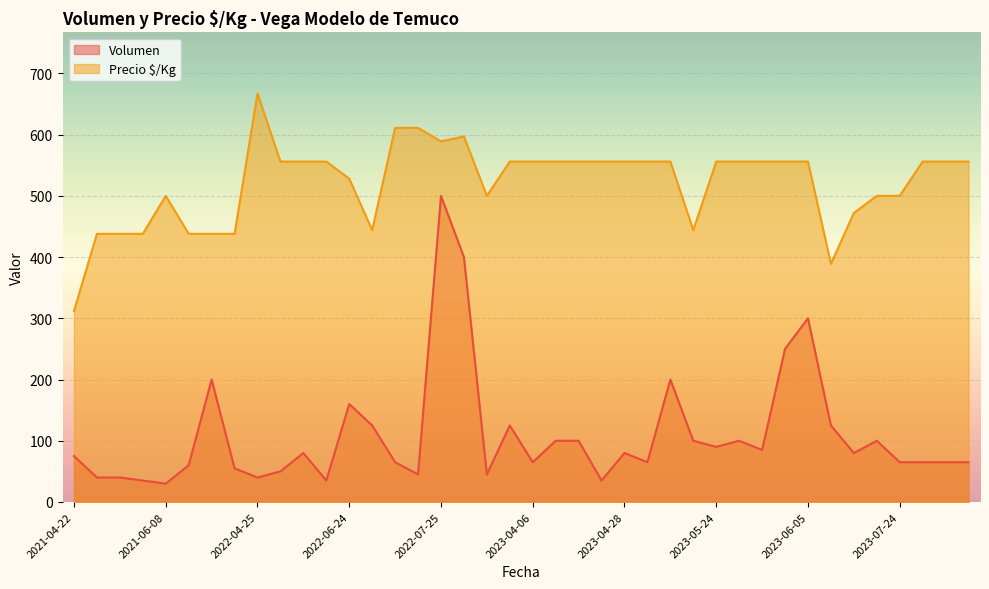

Which series has the largest range (max minus min)?

Volumen